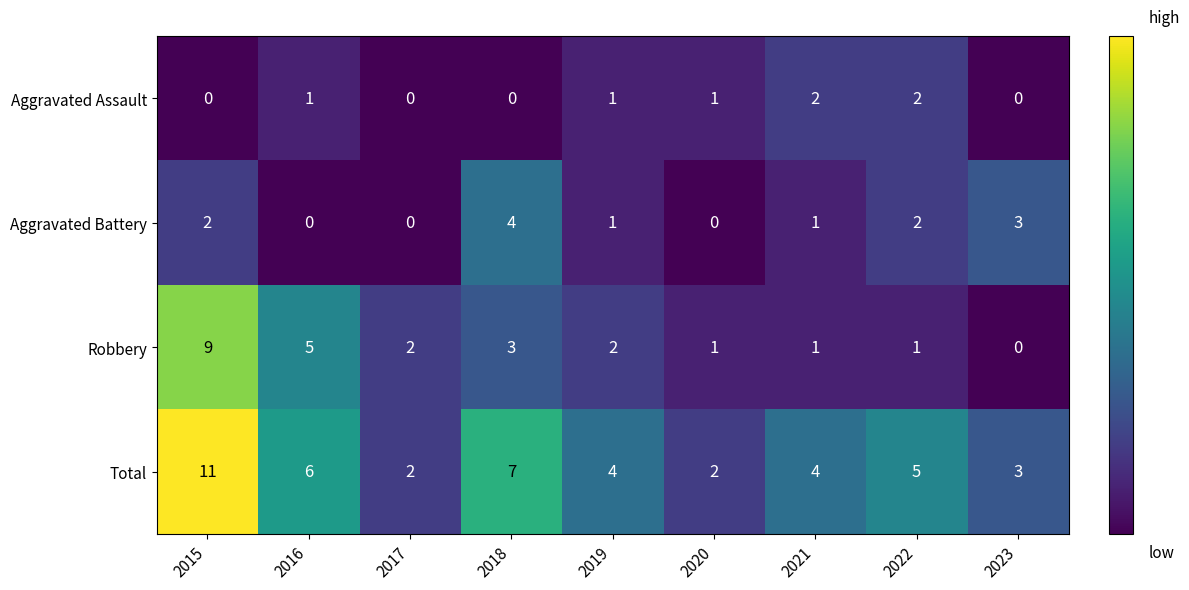

Is it true that Total equals 2 at 2021?

False